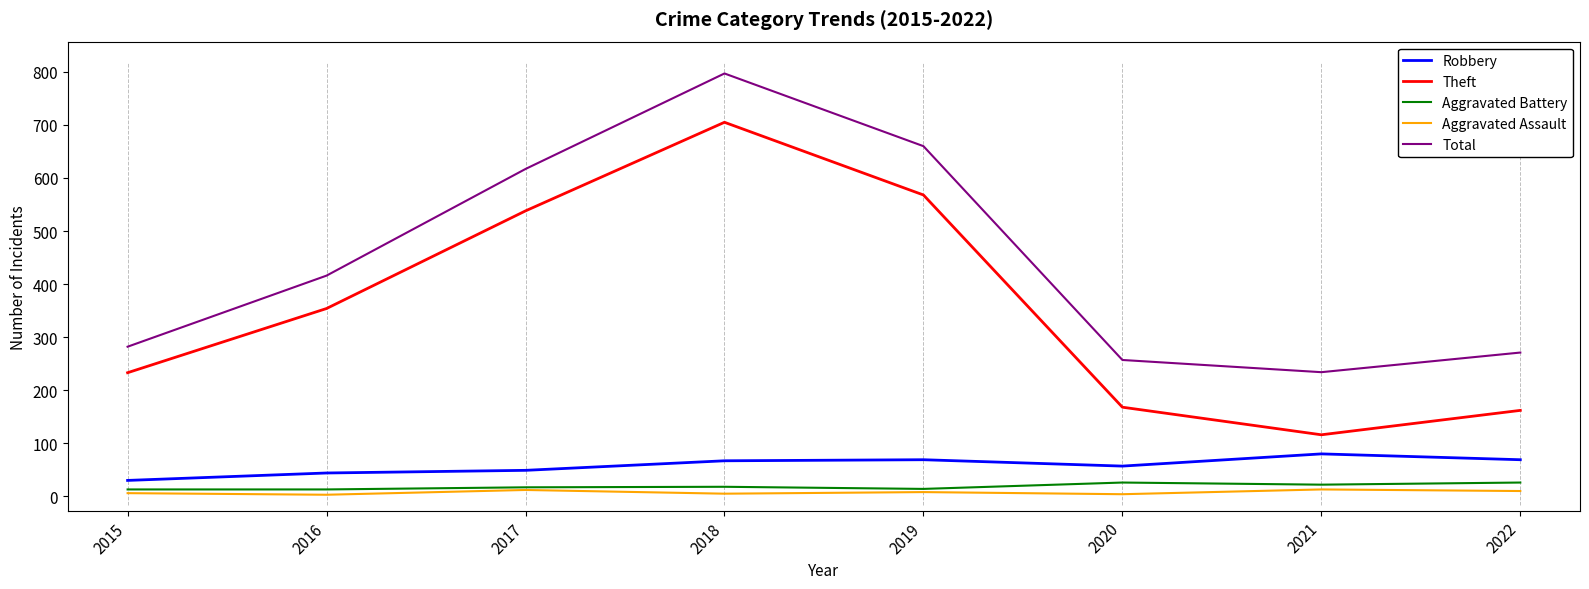

Is the value of Total at 2019 greater than the value of Robbery at 2019?

Yes